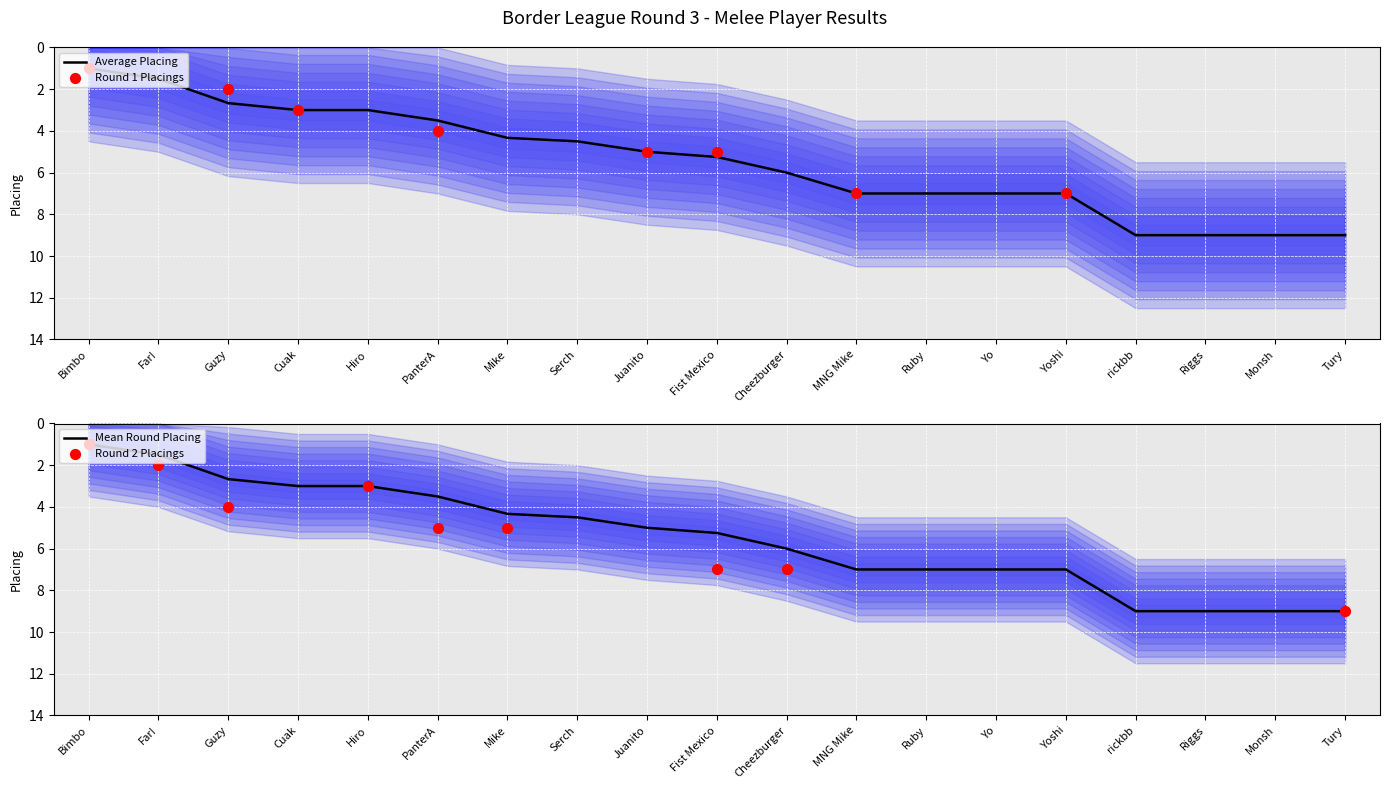

Which series has the largest total across all categories?

avg_placing